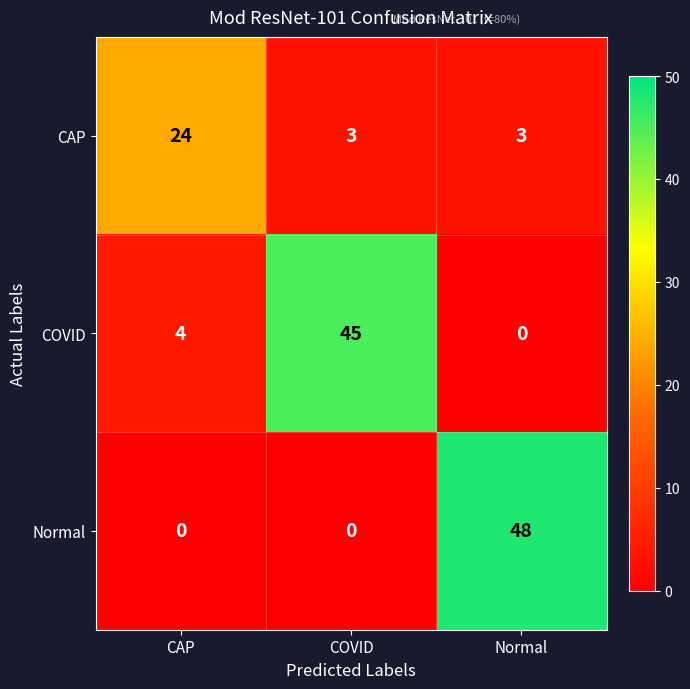

Is it true that Normal equals 73 at Normal?

False